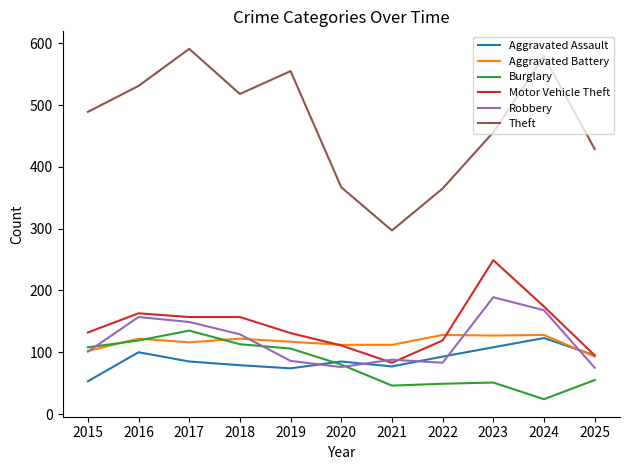

Which series has the largest total across all categories?

Theft